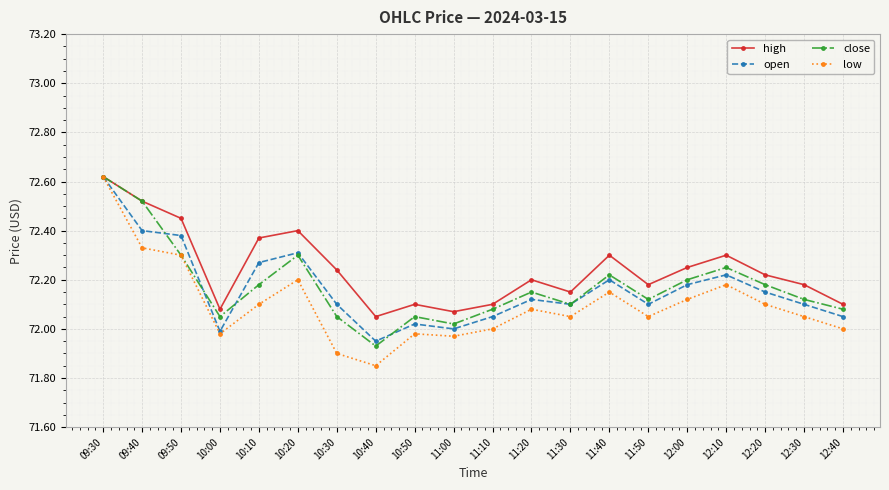

Which category has the lowest value in the open series?

10:40